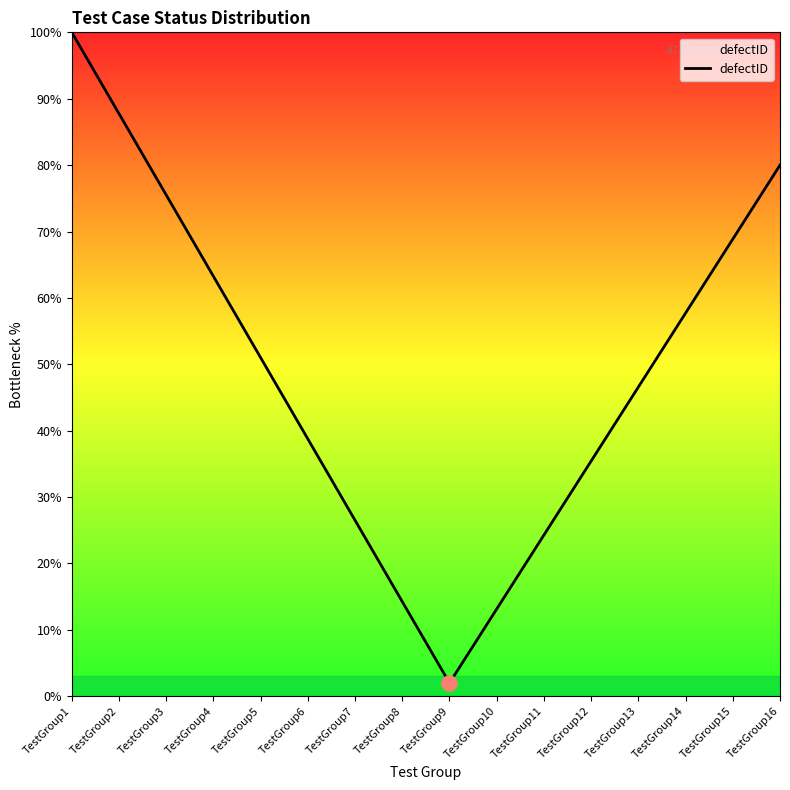

Which has a higher value, TestGroup9 or TestGroup12?

TestGroup12